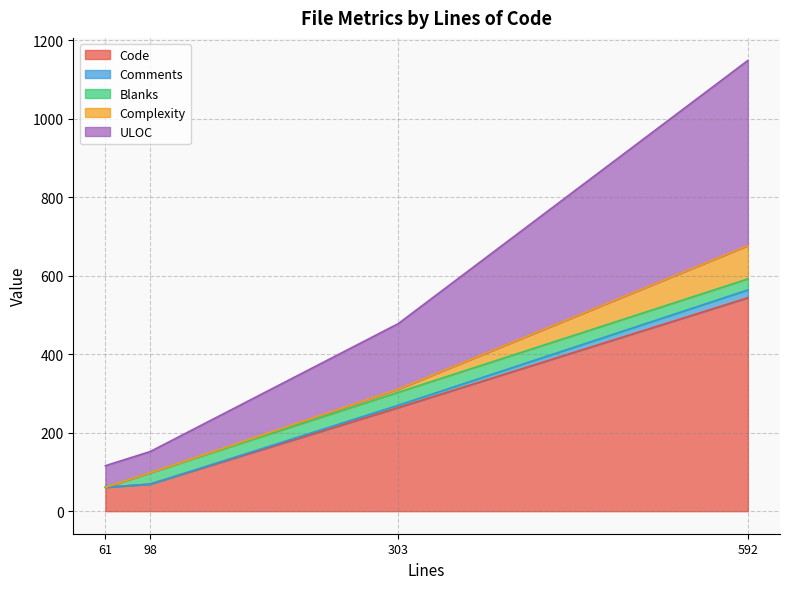

What is the sum of the Blanks values at 98 and 303?

62